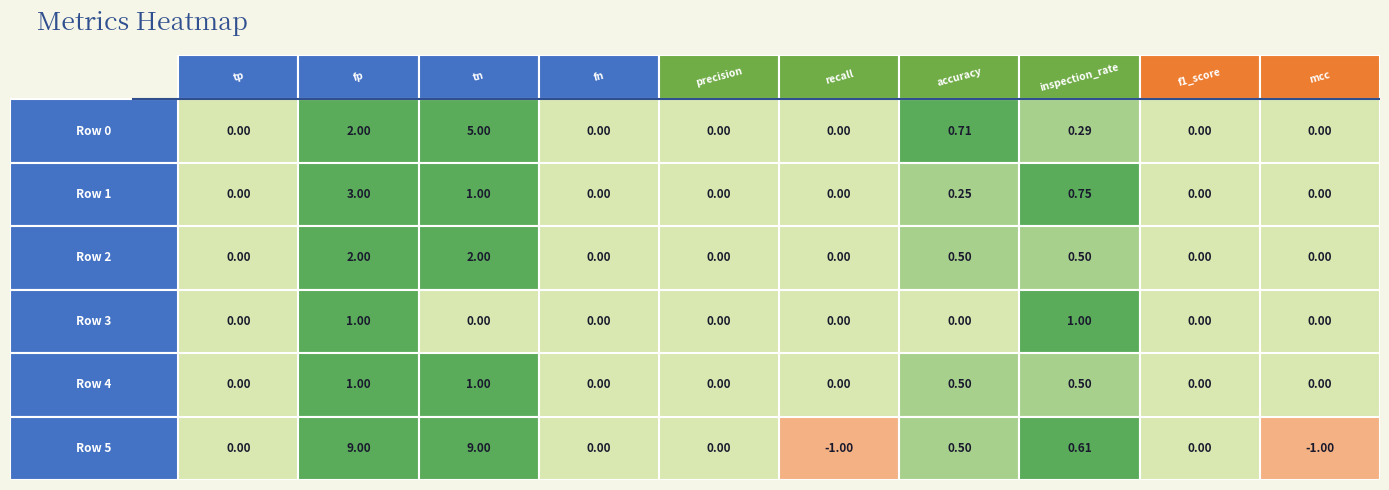

How many data points in 5 are above 0?

4